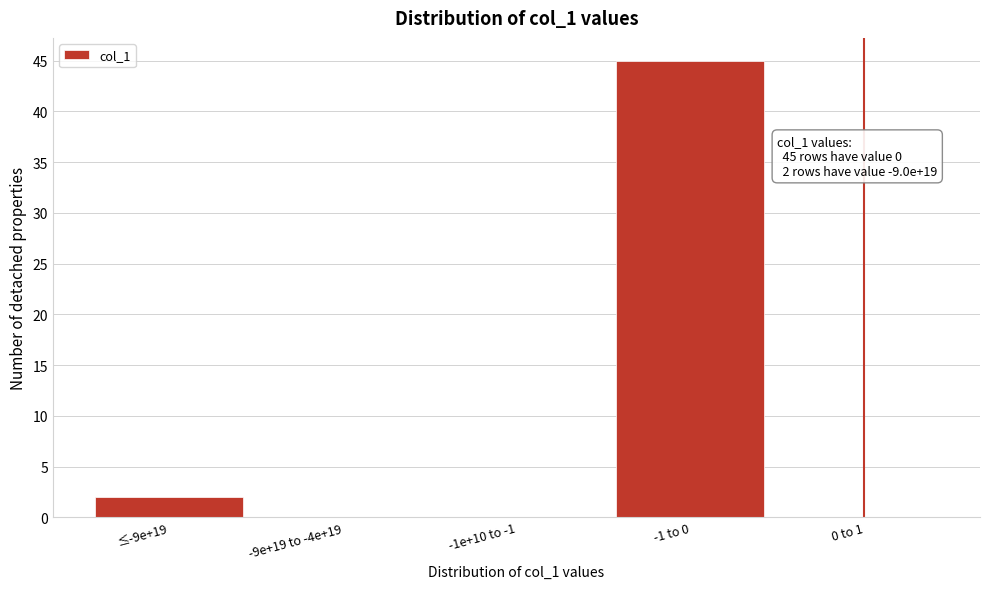

Reading left to right, list all the values displayed in this chart.

≤-9e+19=2	-9e+19 to -4e+19=0	-1e+10 to -1=0	-1 to 0=45	0 to 1=0